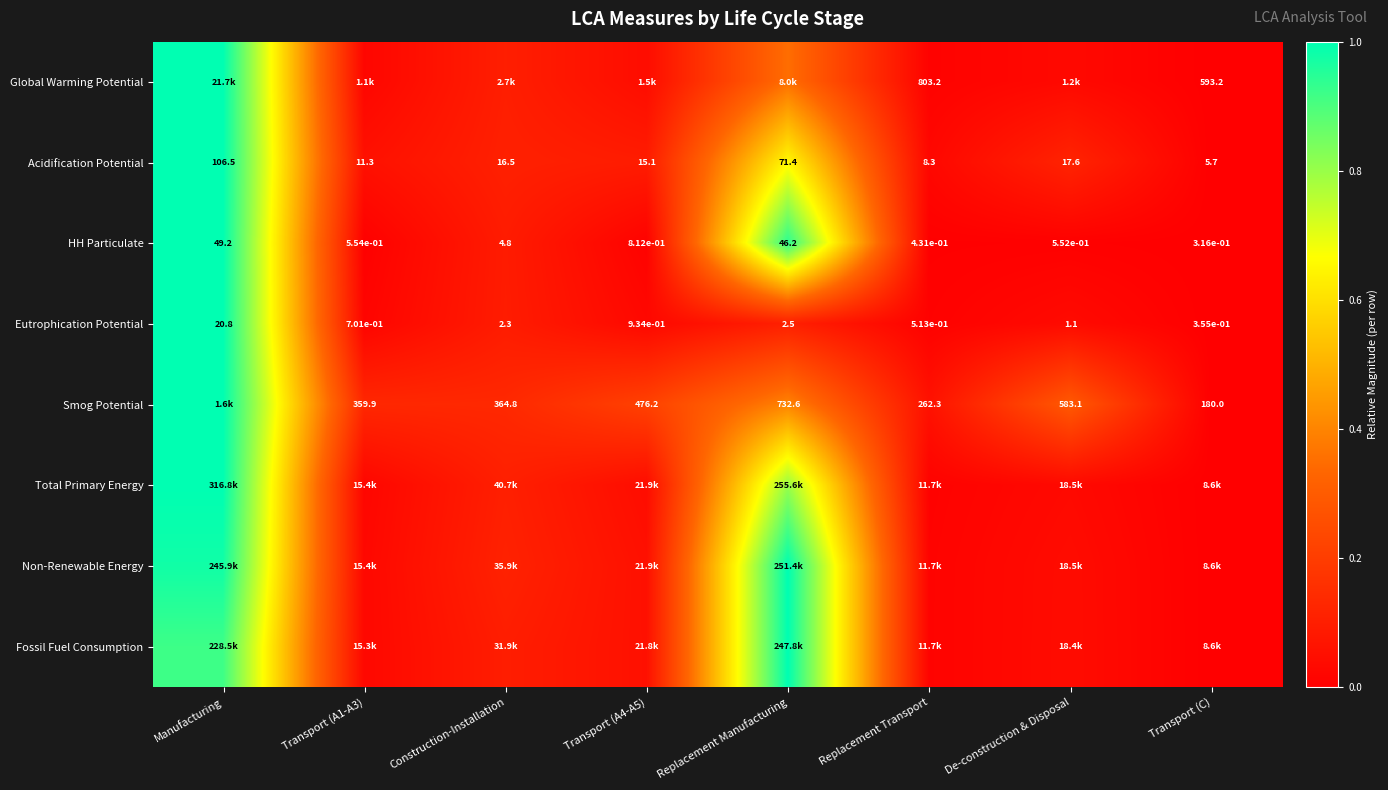

Is the value of HH Particulate at Transport (C) greater than the value of Eutrophication Potential at Replacement Manufacturing?

No